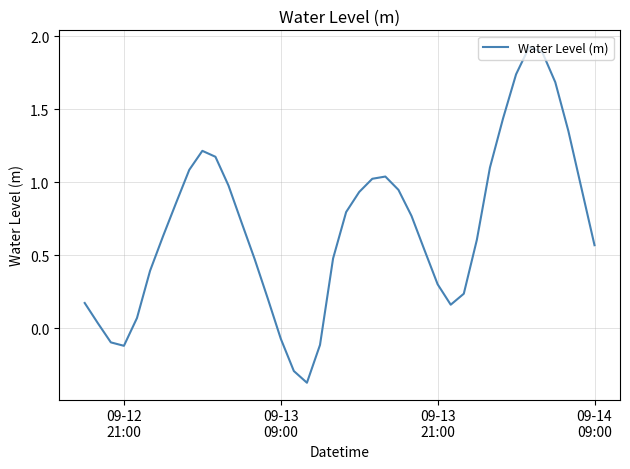

What is the difference between the maximum and minimum values?

2.3